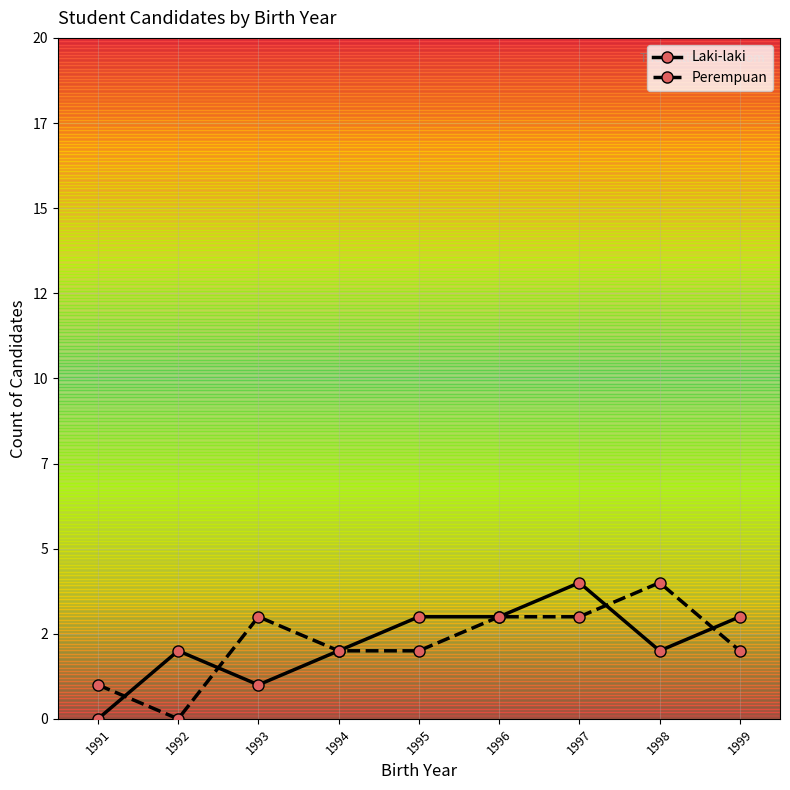

True or false: Perempuan has more than 1 points higher than both neighbors.

True